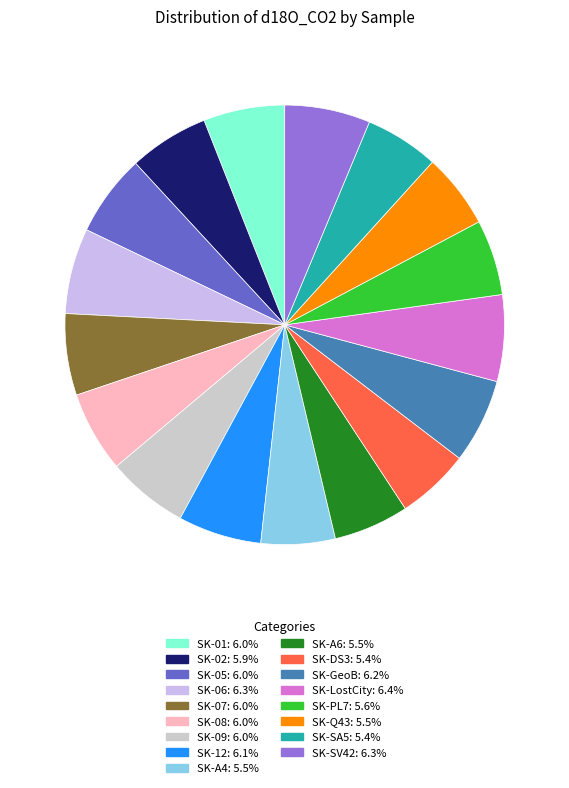

True or false: SK-05 accounts for 11% of the total.

False